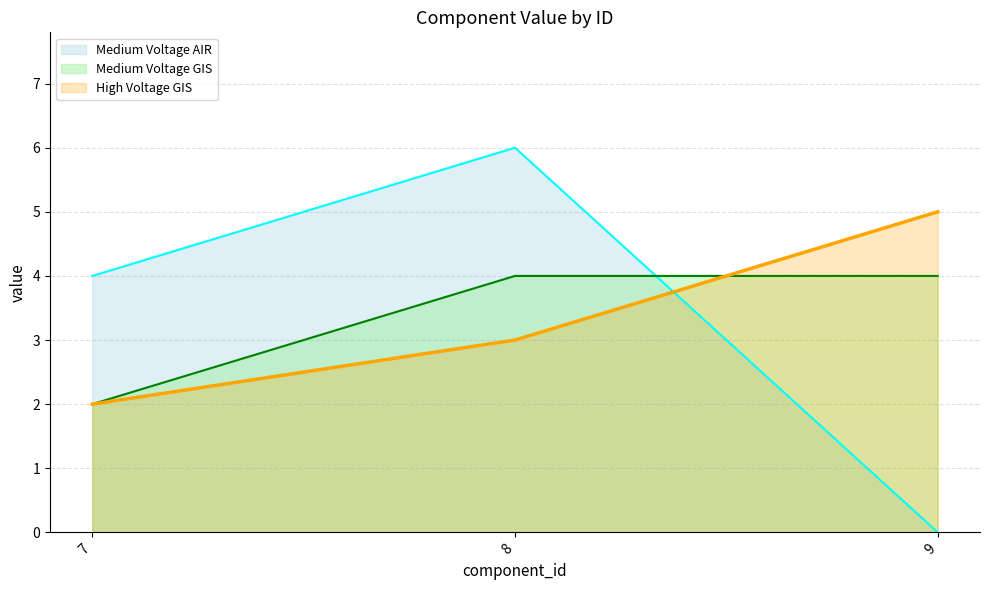

What is the sum of all Medium Voltage GIS values?

10